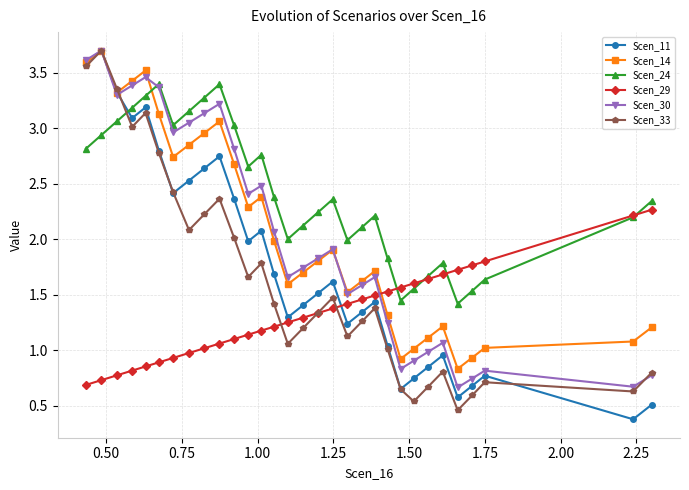

How many interior local peaks does the Scen_30 series have?

8